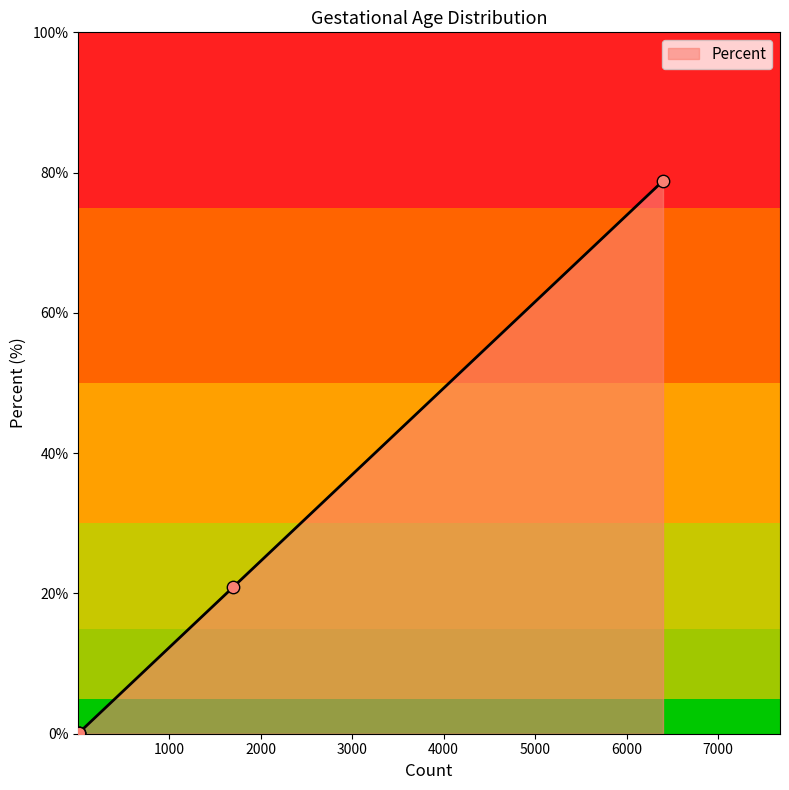

What is the maximum value for Percent?

78.8